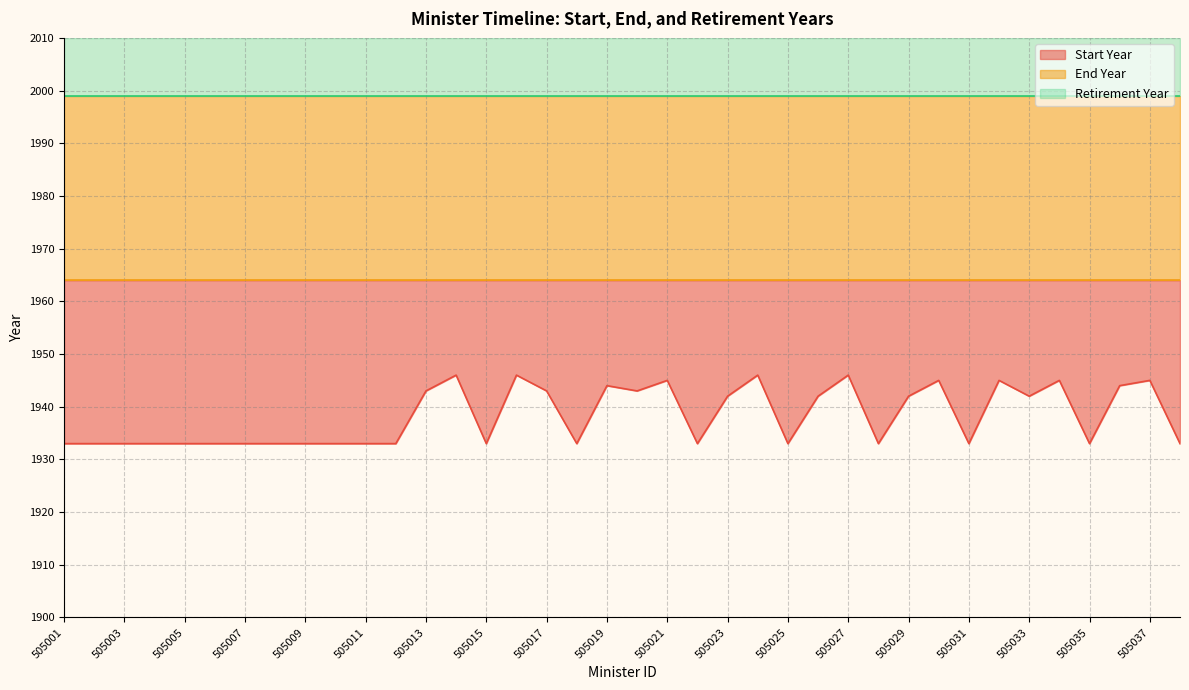

What is the sum of the Start Year values at 505020 and 505034?

3888